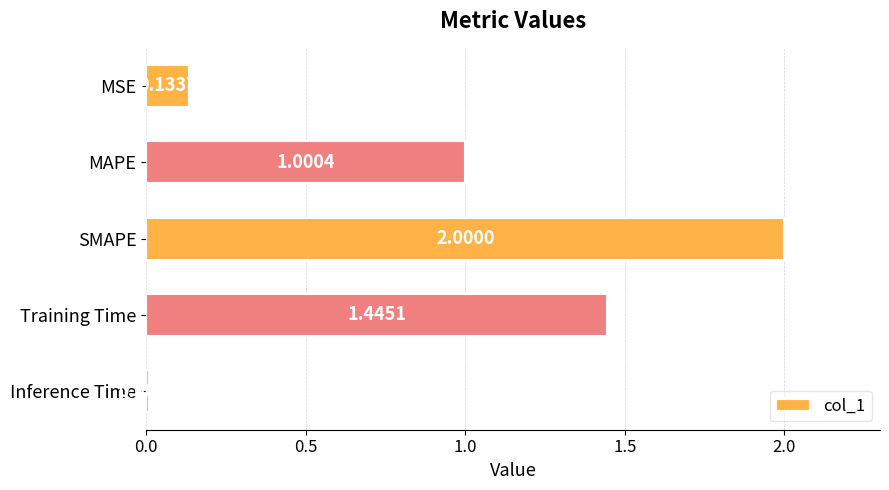

What is the change in value from MSE to Training Time?

+1.3